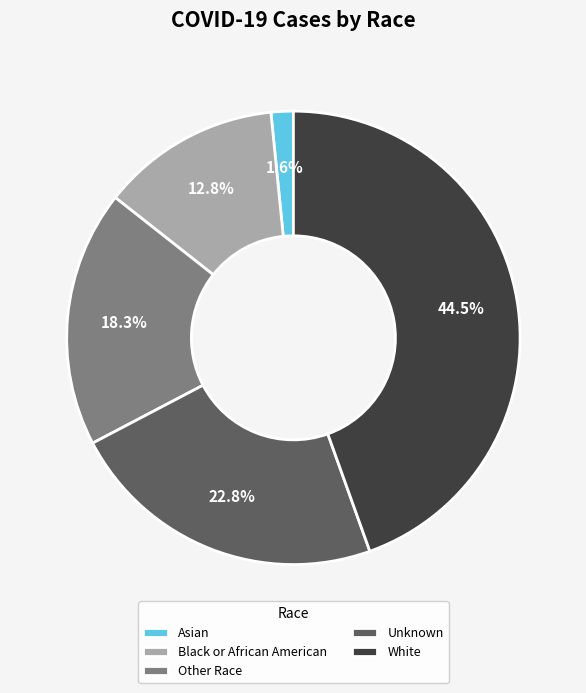

To the nearest percent, what percentage of the pie is Asian?

2%